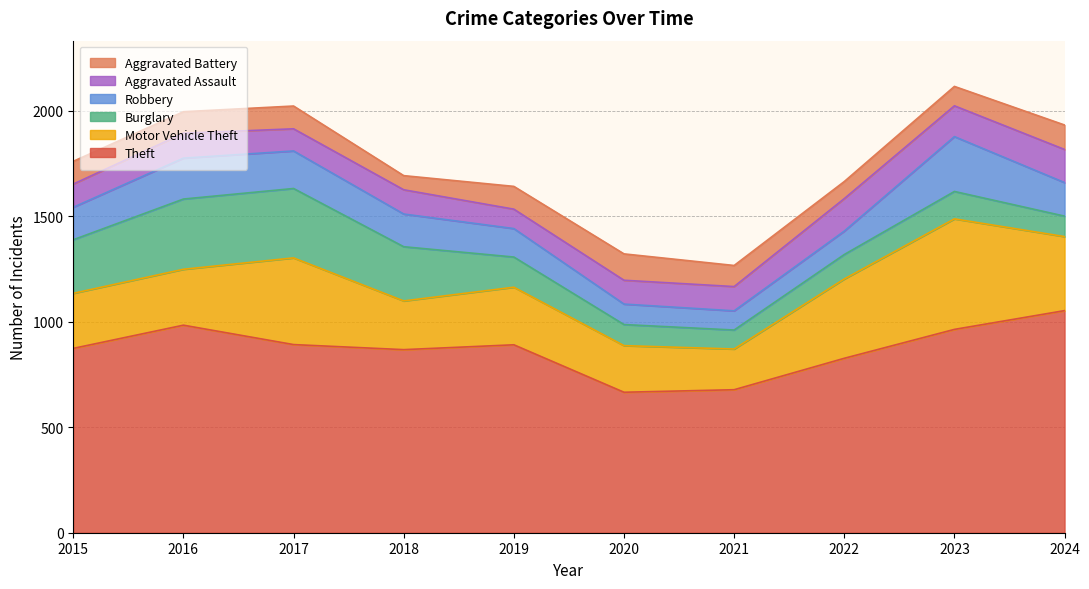

Does the chart display data point markers on the line(s)?

No